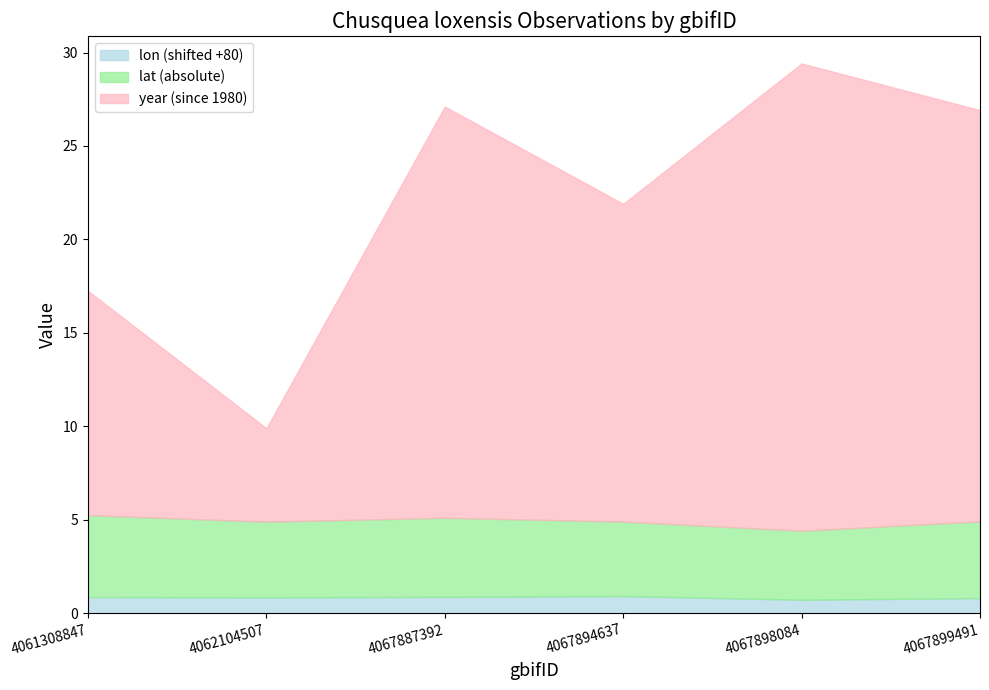

How many lines are shown in the chart?

3